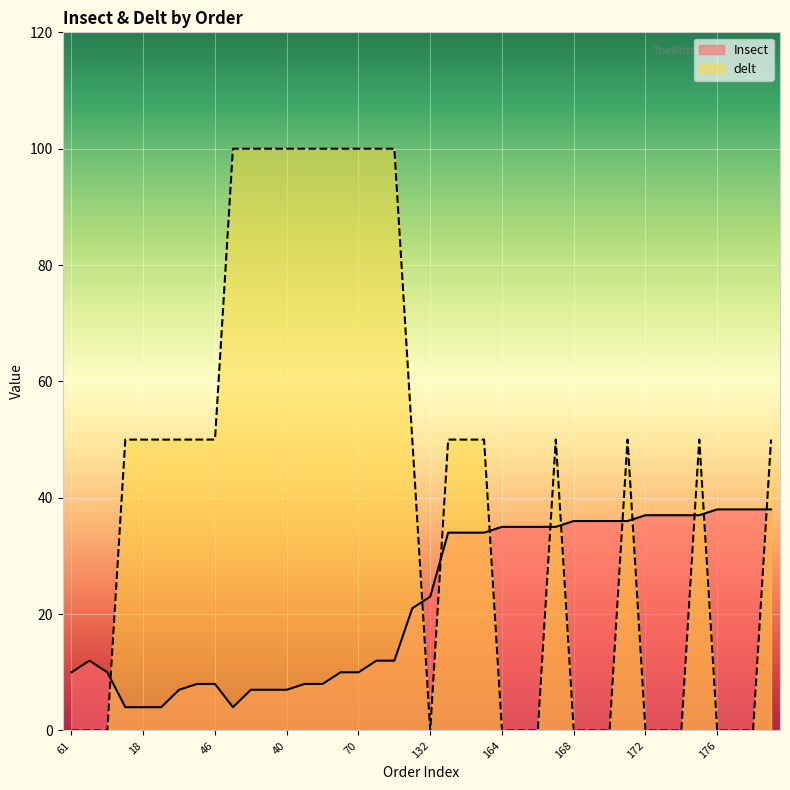

True or false: delt and Insect intersect in this chart.

True